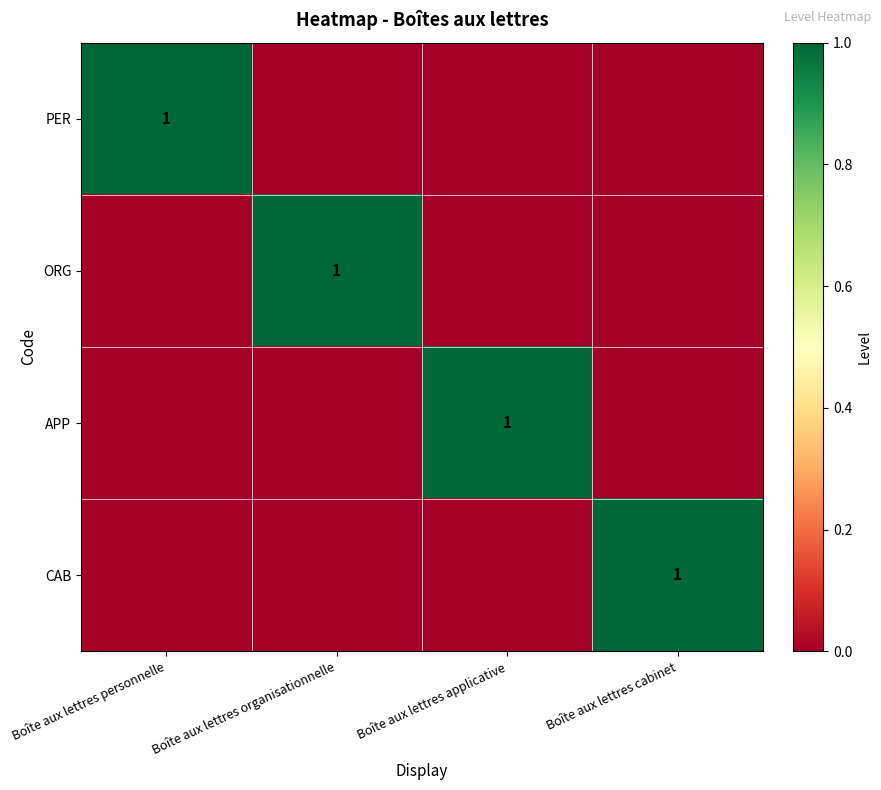

Which series has the largest range (max minus min)?

PER